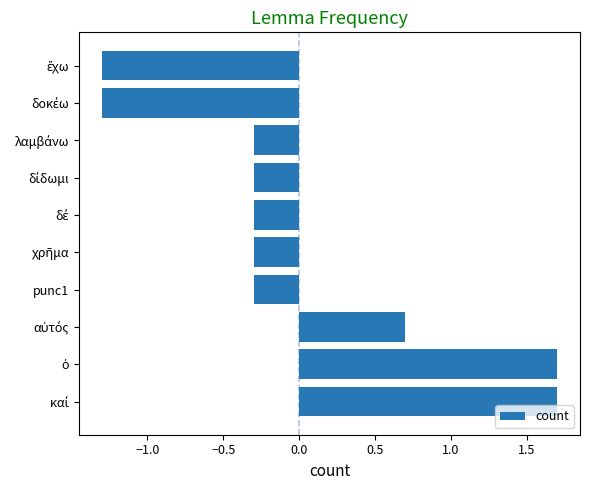

Read the value at punc1.

-0.3